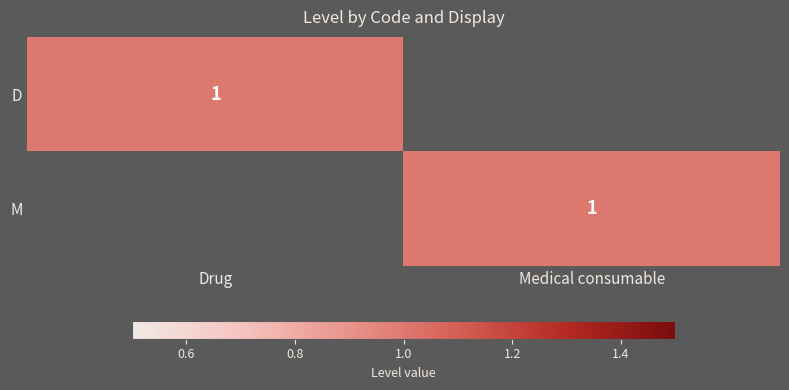

True or false: D has a value of 0 at Drug.

False